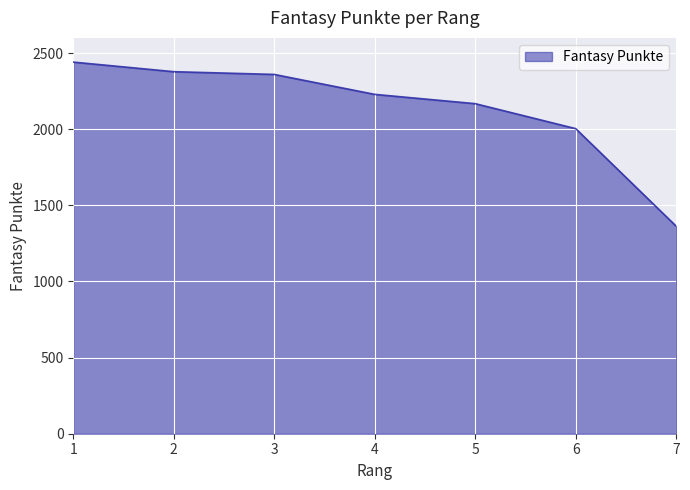

What is the difference between the second highest and second lowest values?

374